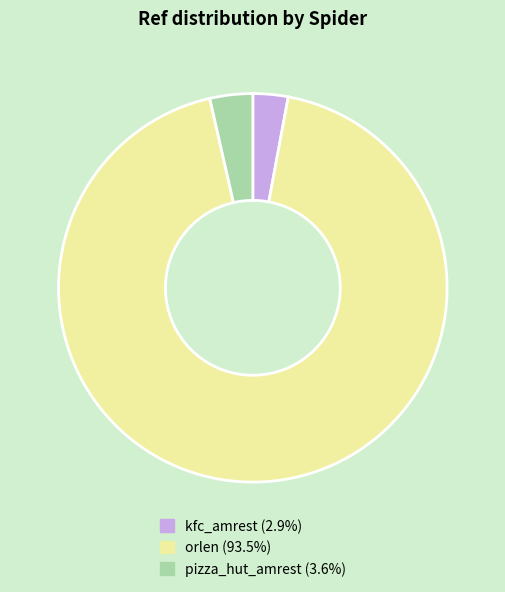

What is the largest slice in the pie chart?

orlen